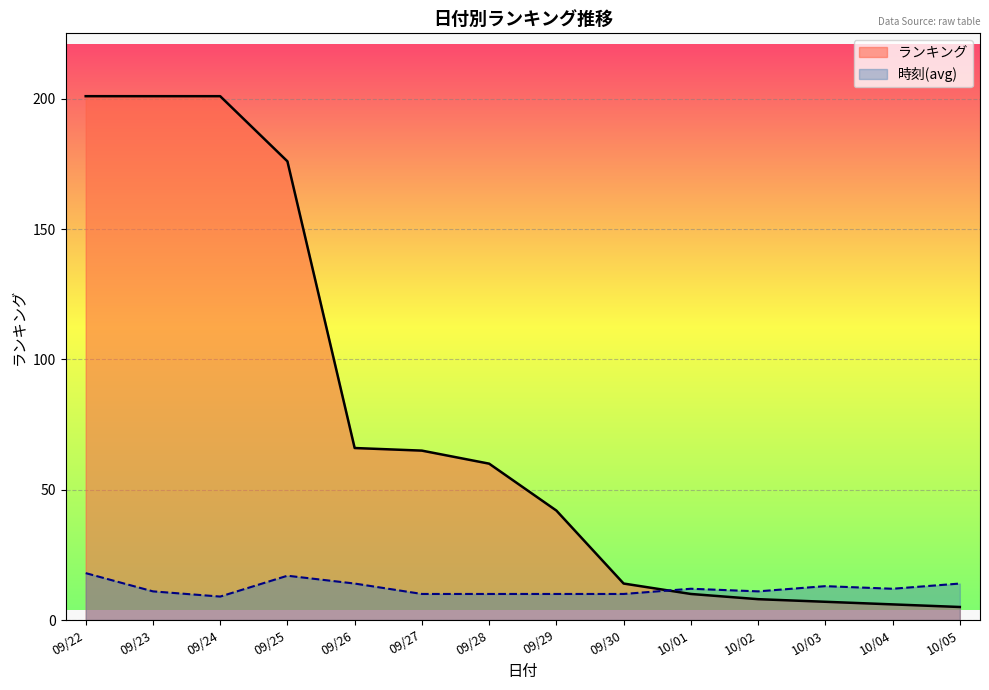

What is the difference between the maximum and minimum values in the ランキング series?

196